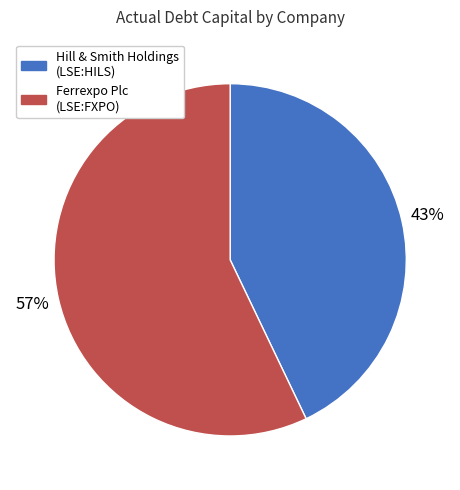

To the nearest percent, what is the average slice percentage?

50%